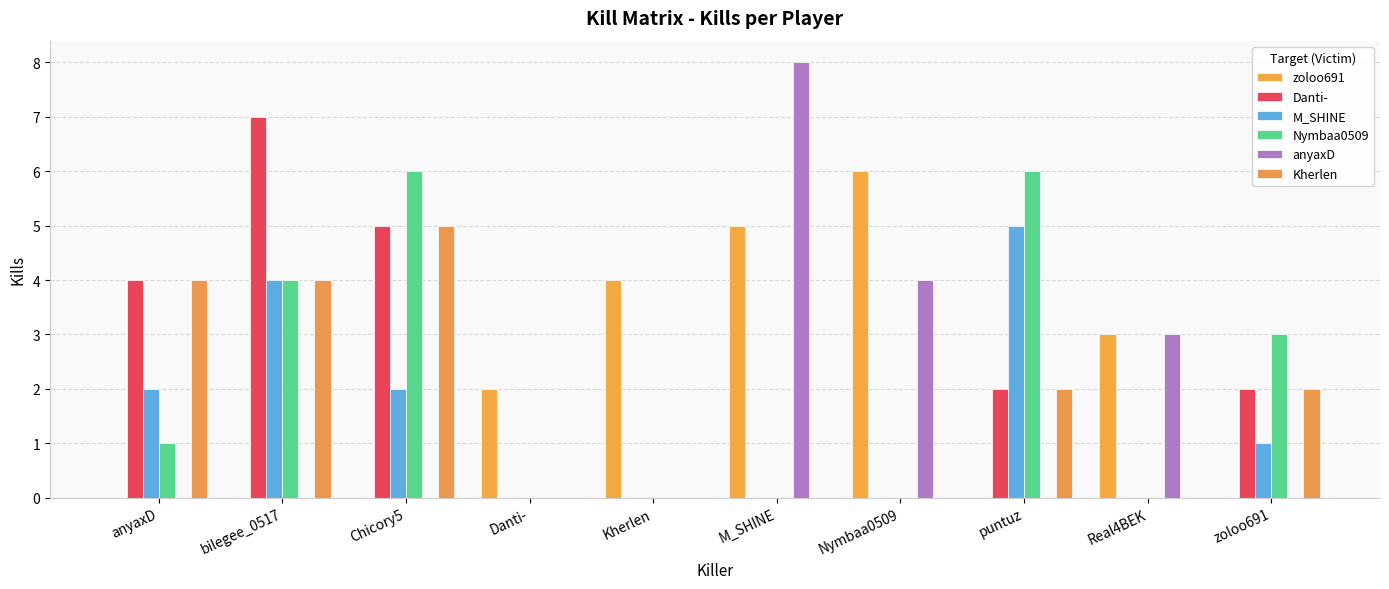

The Danti- series shows 5 at Chicory5. True or false?

True